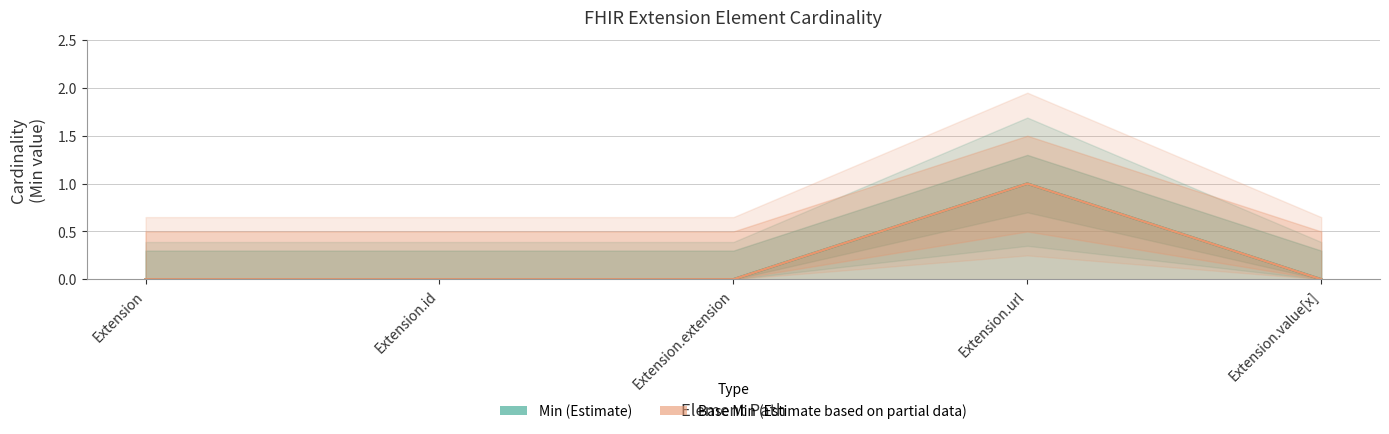

True or false: Base Min (Estimate based on partial data) and Min (Estimate) intersect in this chart.

False